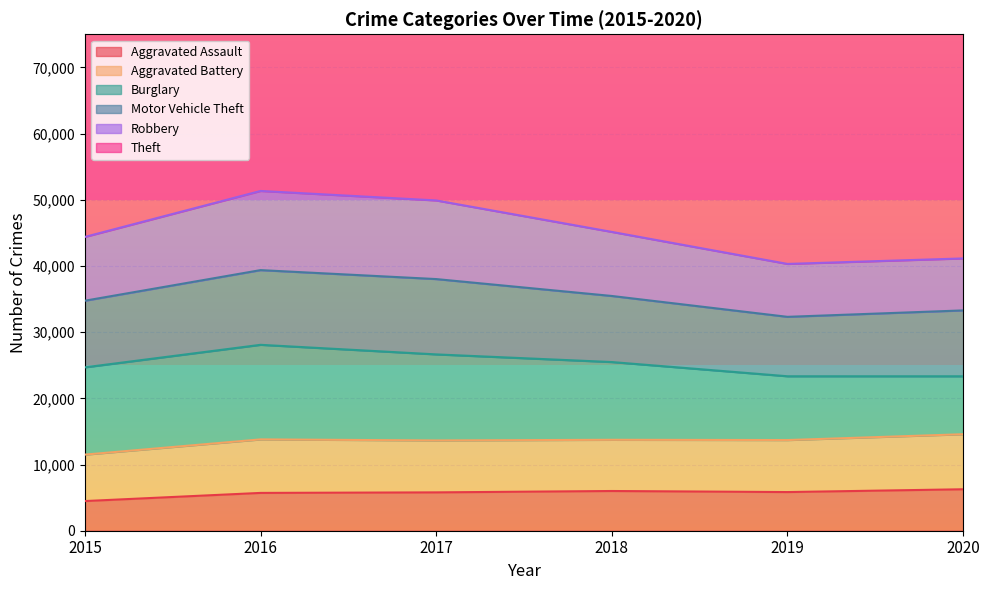

The Robbery series shows 16486 at 2017. True or false?

False